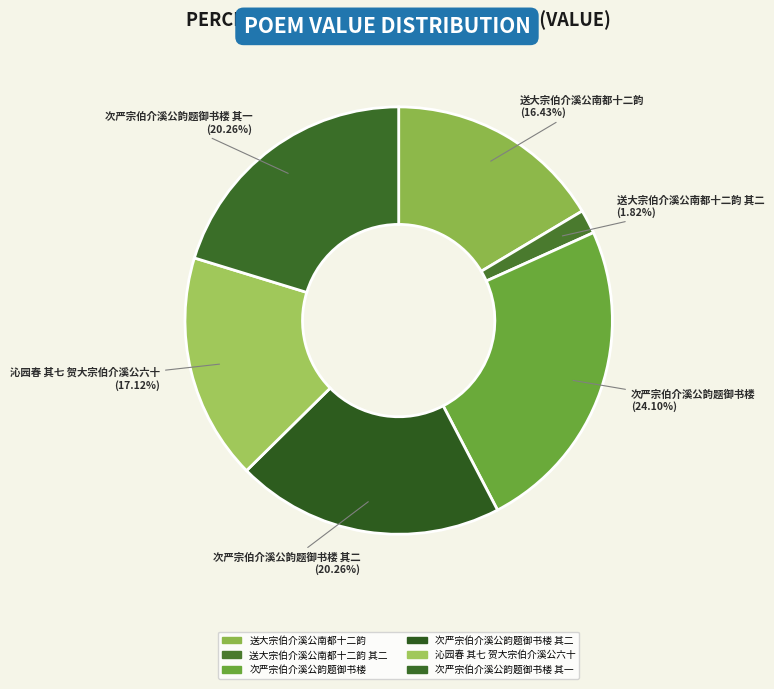

Is there any slice that represents more than half of the pie?

No